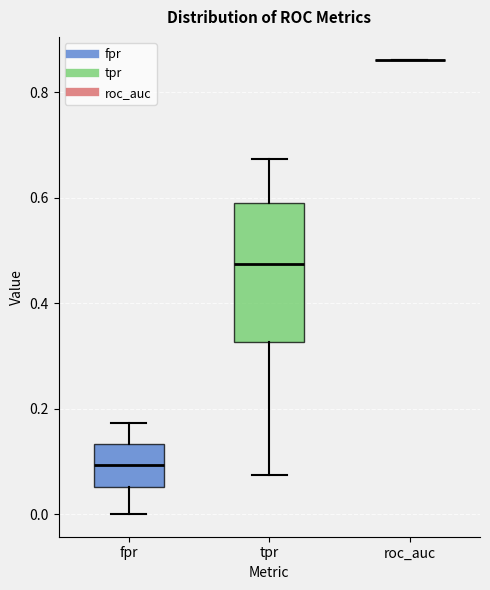

Reading left to right, read every box against the y-axis: the position of its median line, the range the box covers, and the ends of its whiskers. The values are not printed on the chart, so give them approximately, as read against the axis.

fpr: median 0.10, box 0.06 to 0.14, whiskers 0.00 to 0.18
tpr: median 0.48, box 0.32 to 0.58, whiskers 0.08 to 0.68
roc_auc: box collapsed to a line at 0.86, whiskers 0.86 to 0.86